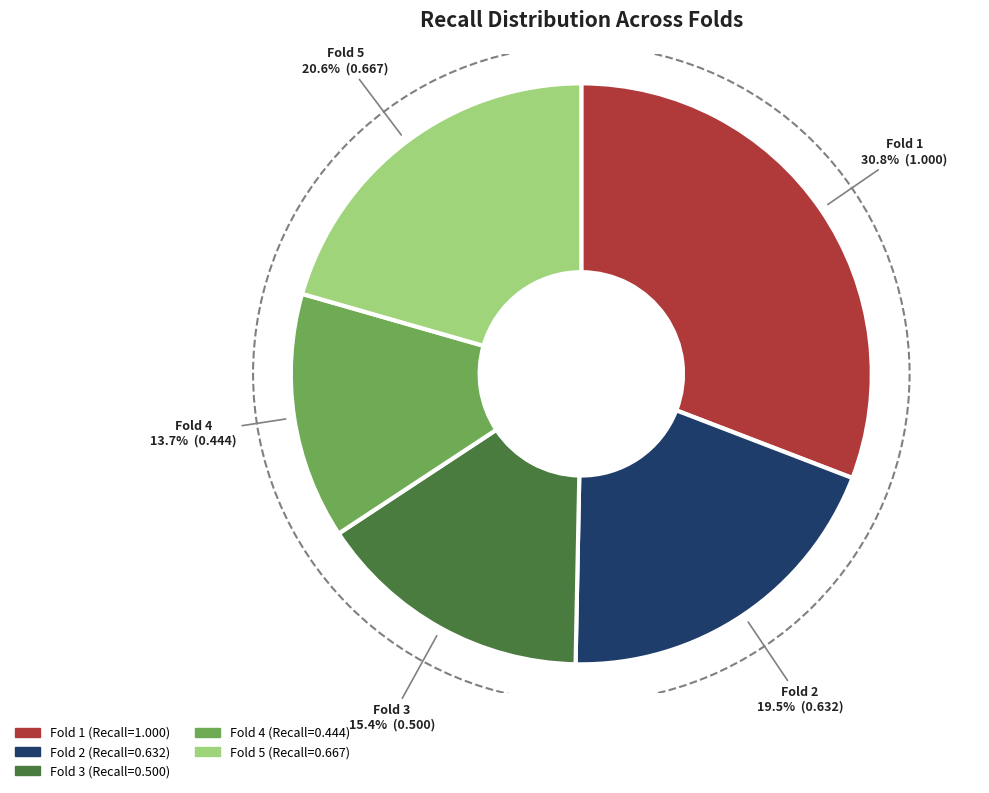

What percentage do Fold 4 and Fold 1 together represent?

44.5%